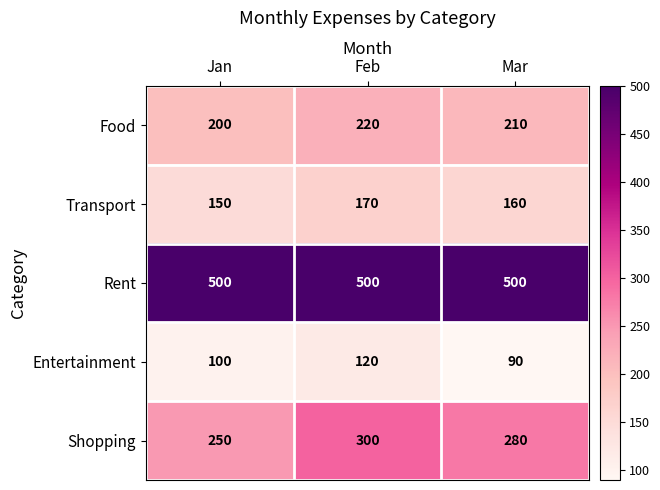

Reading right to left, what are all the values shown in this chart?

Food: Mar=210	Feb=220	Jan=200
Transport: Mar=160	Feb=170	Jan=150
Rent: Mar=500	Feb=500	Jan=500
Entertainment: Mar=90	Feb=120	Jan=100
Shopping: Mar=280	Feb=300	Jan=250